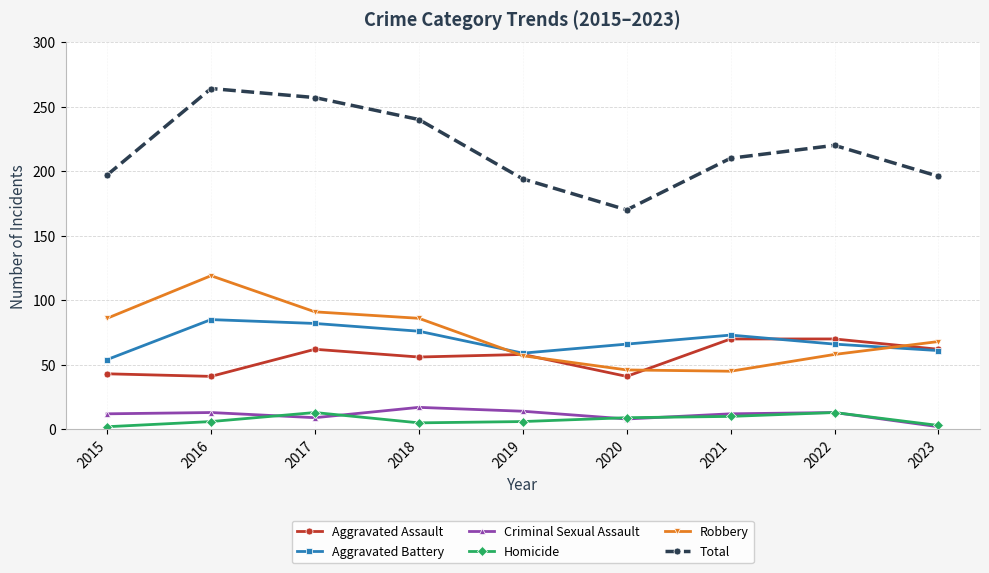

At which label does Total reach its minimum?

2020